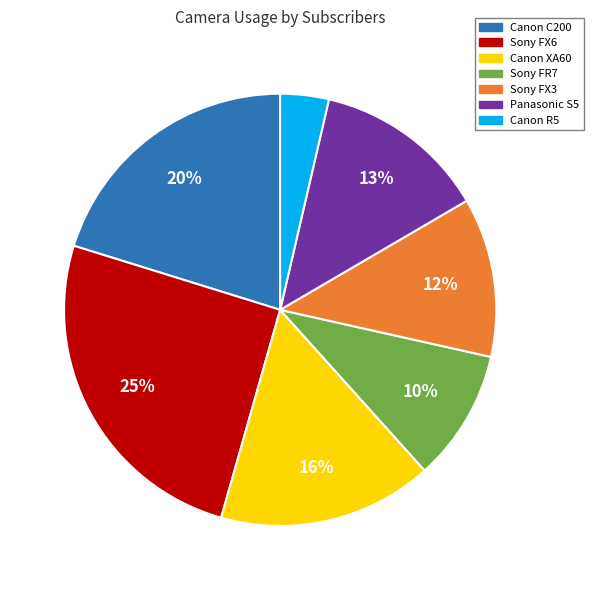

Between Canon R5 and Canon C200, which is larger?

Canon C200